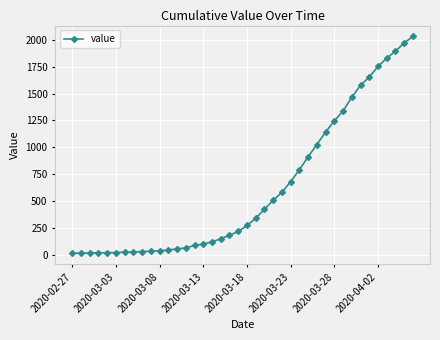

What is the maximum value shown in the chart?

2032